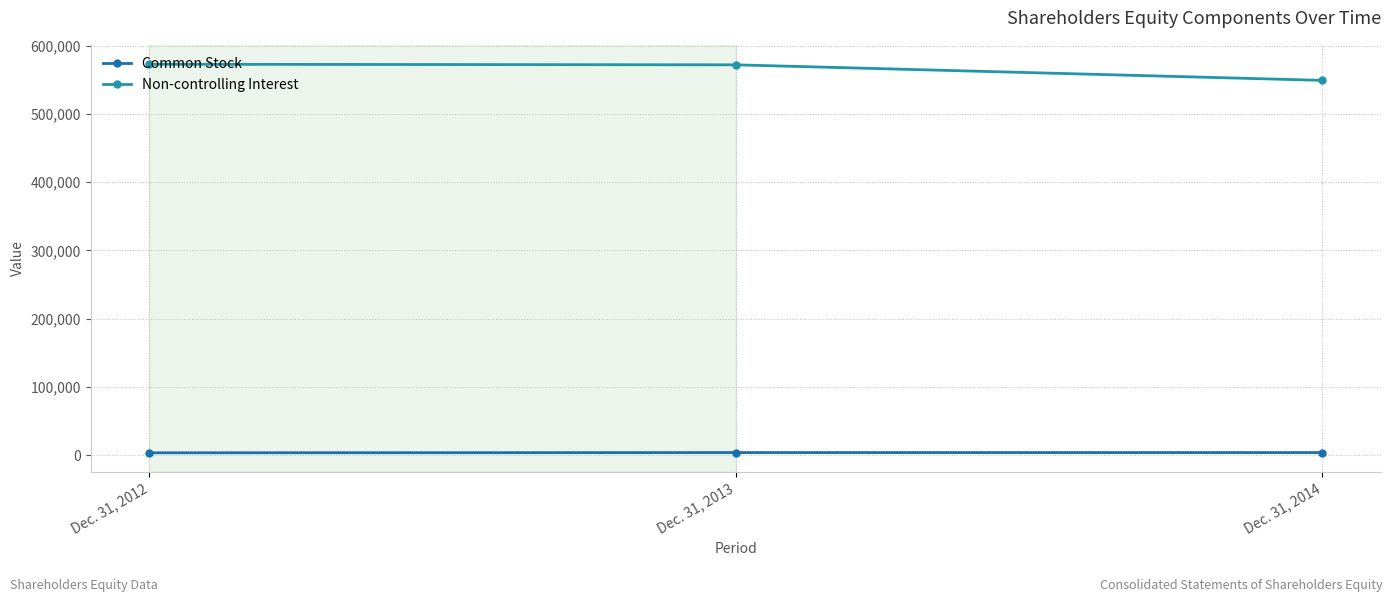

How many data points does each series have?

3